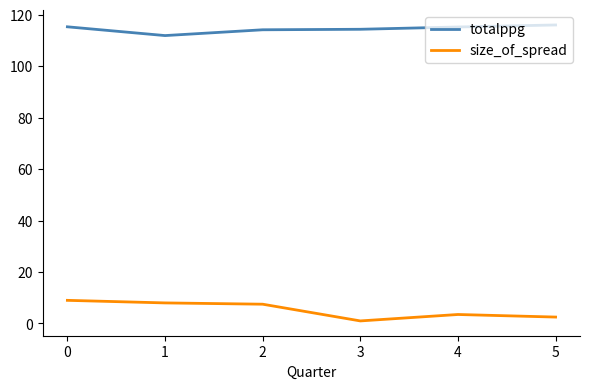

Is the value of totalppg at 0 greater than the value of size_of_spread at 3?

Yes